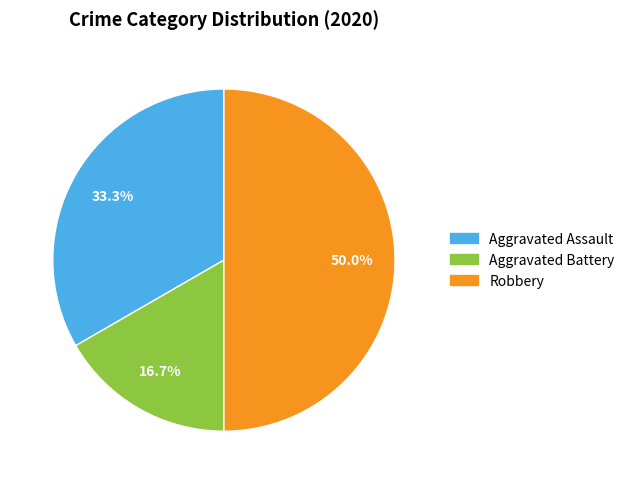

How many segments does this pie chart have?

3